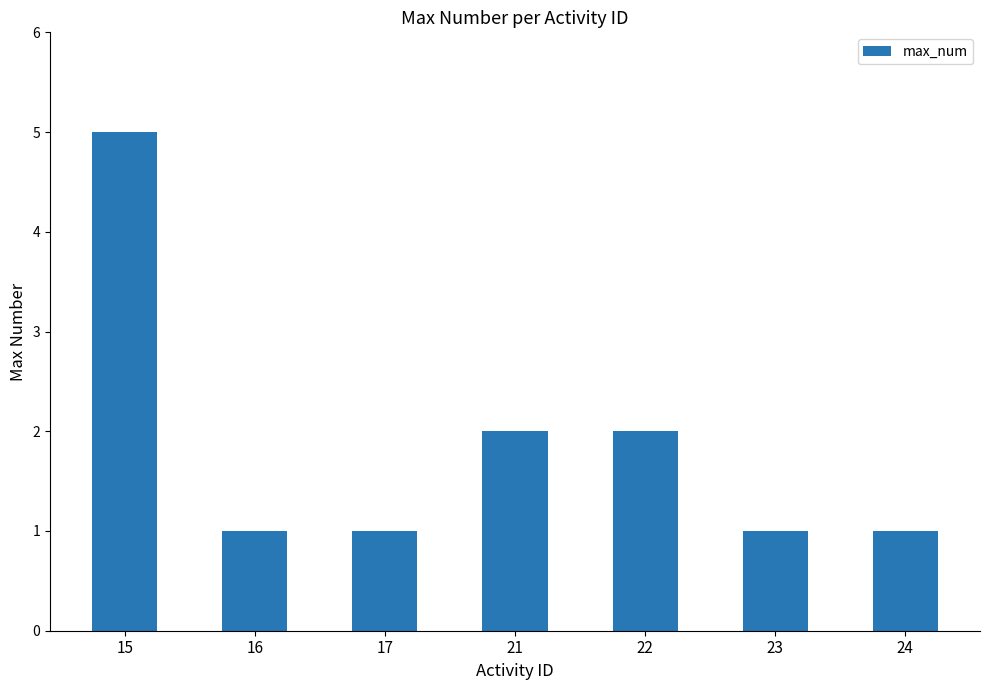

What value does the data have at 15?

5